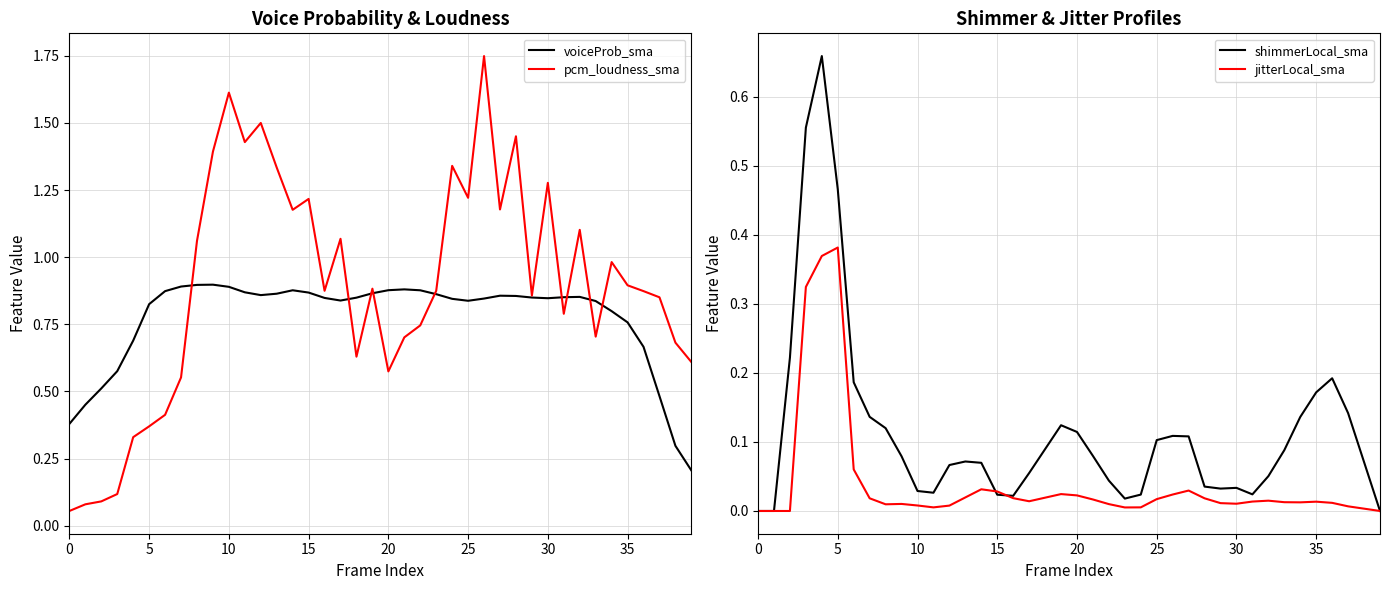

What are all the series names shown in the legend?

voiceProb_sma, pcm_loudness_sma, shimmerLocal_sma, jitterLocal_sma